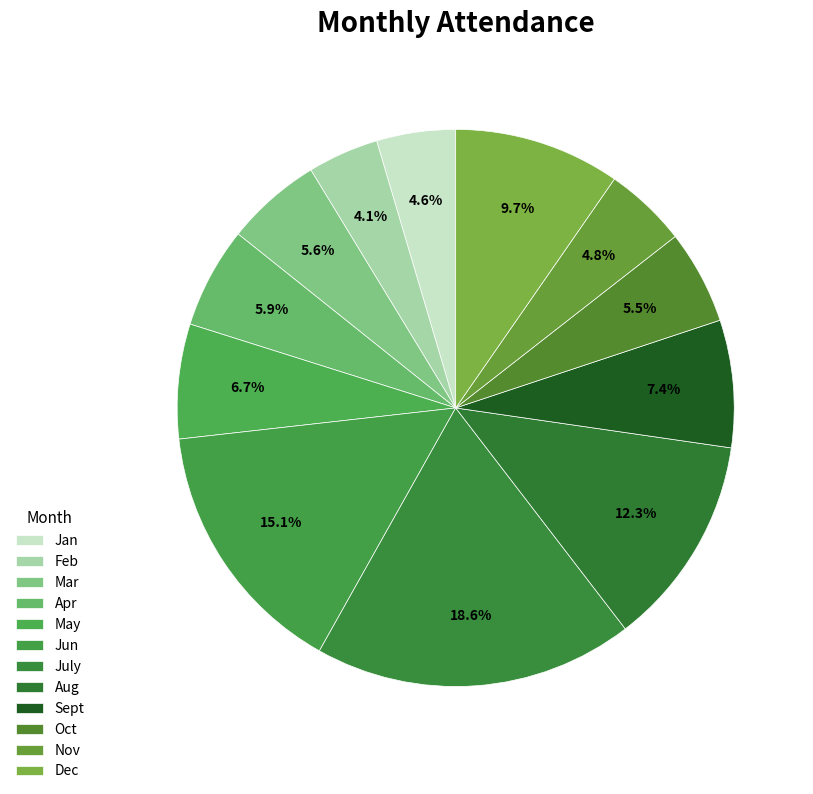

To the nearest percent, what is the average slice percentage?

8%